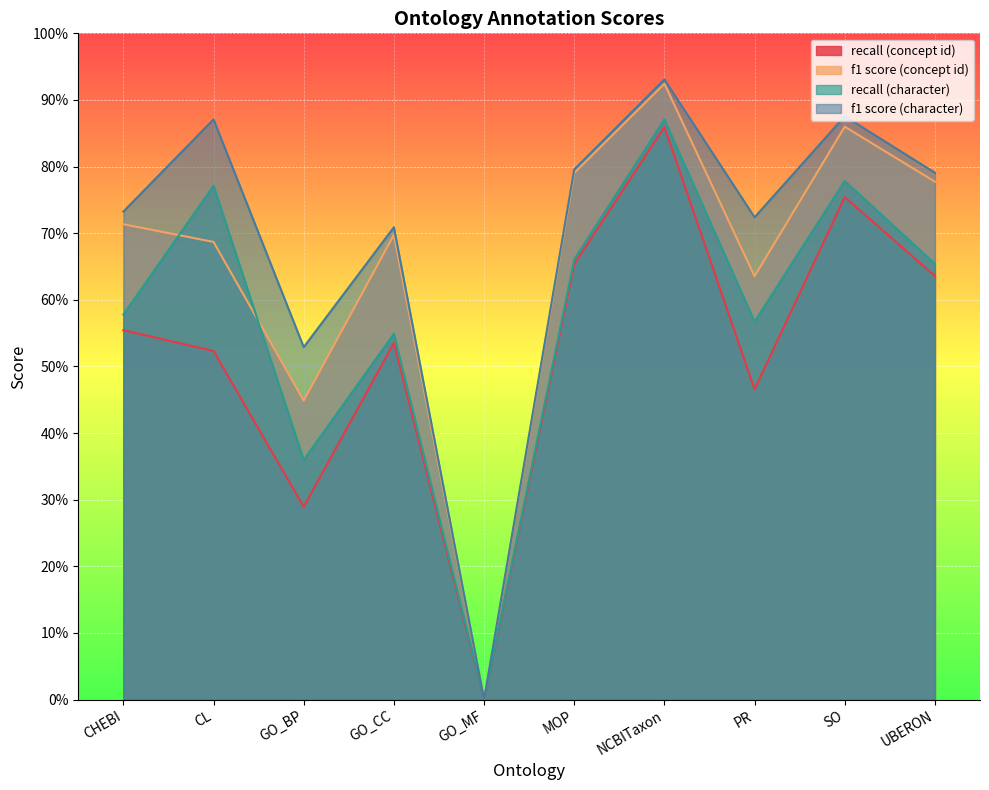

Which series has the widest spread of values?

f1 score (character)